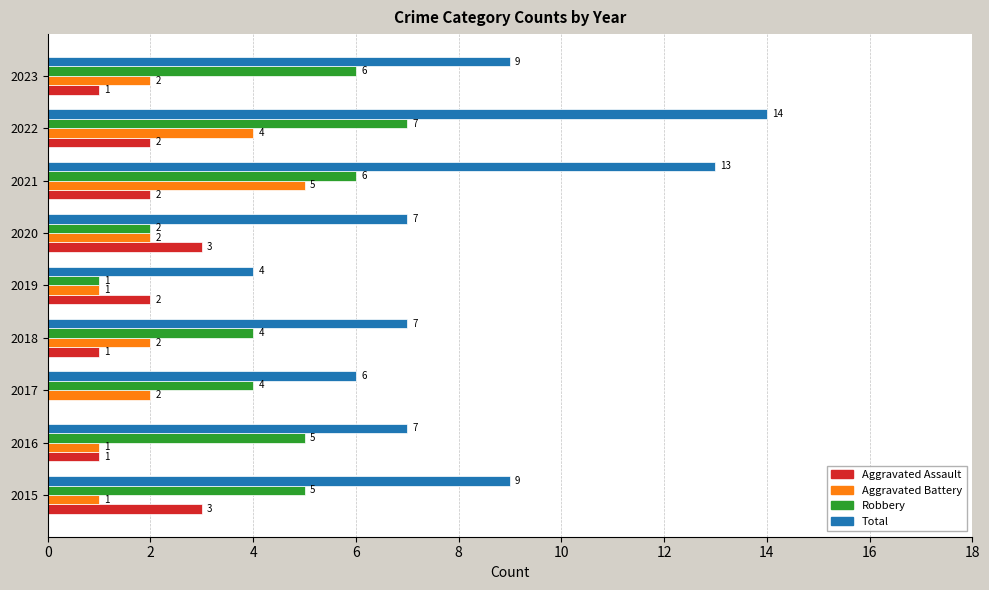

What is the sum of the Robbery values at 2023 and 2019?

7